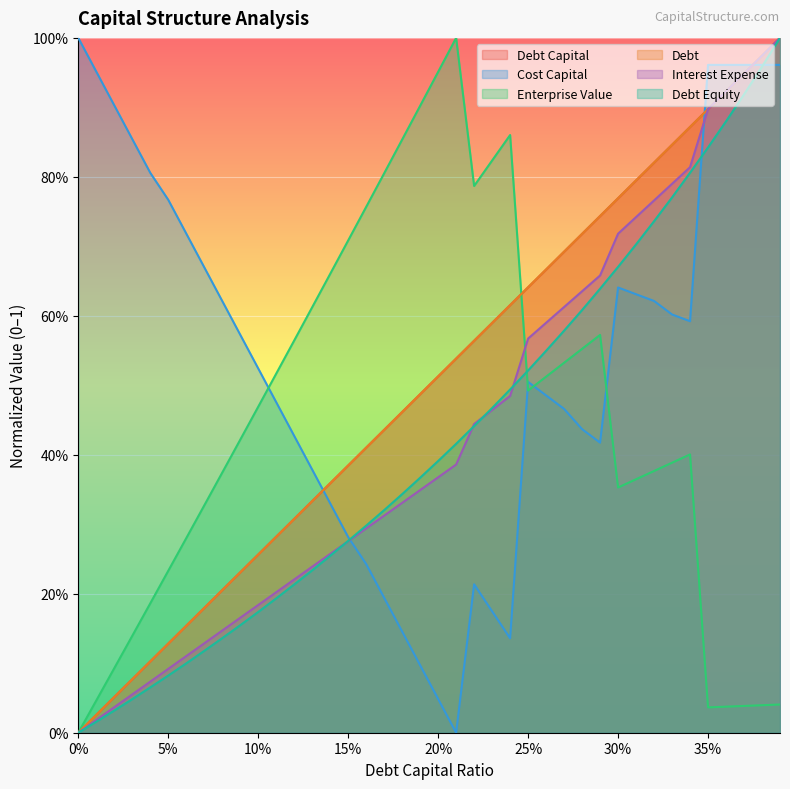

The debt series shows 0.2 at 0.06. True or false?

False